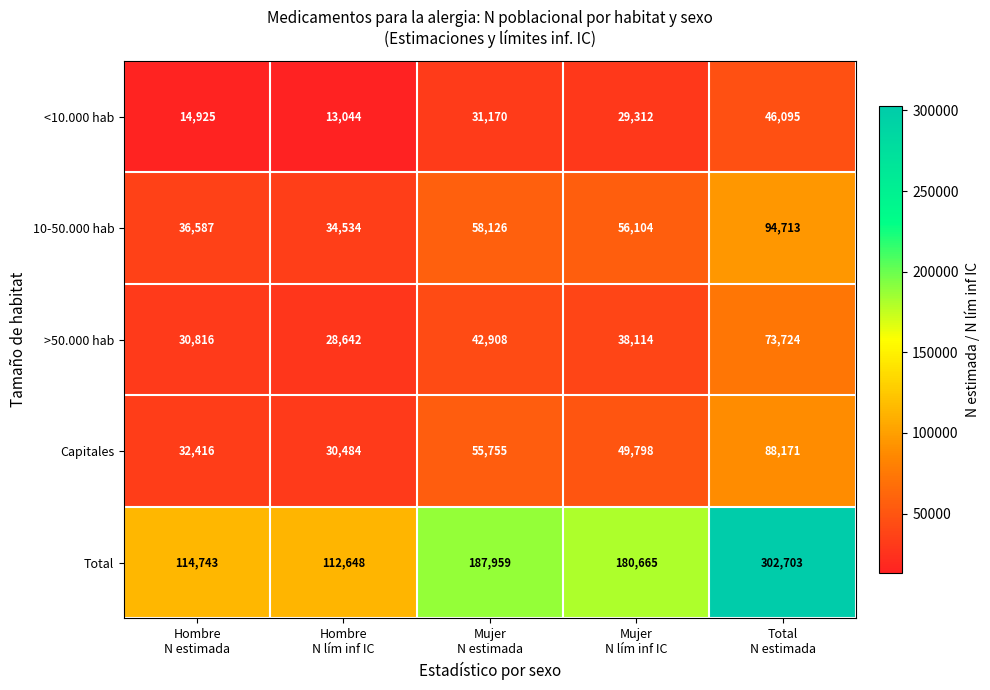

Reading left to right, transcribe all the data shown in this chart.

<10.000 hab: 14925	13044	31170	29312	46095
10-50.000 hab: 36587	34534	58126	56104	94713
>50.000 hab: 30816	28642	42908	38114	73724
Capitales: 32416	30484	55755	49798	88171
Total: 114743	112648	187959	180665	302703